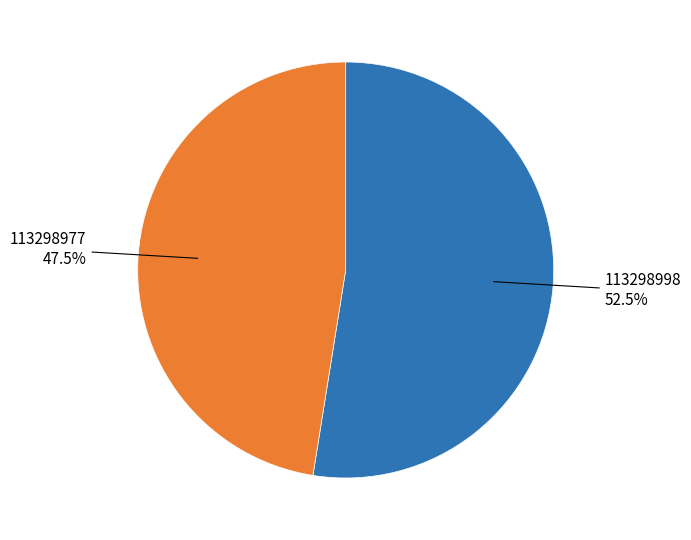

Is there any slice that represents more than half of the pie?

Yes